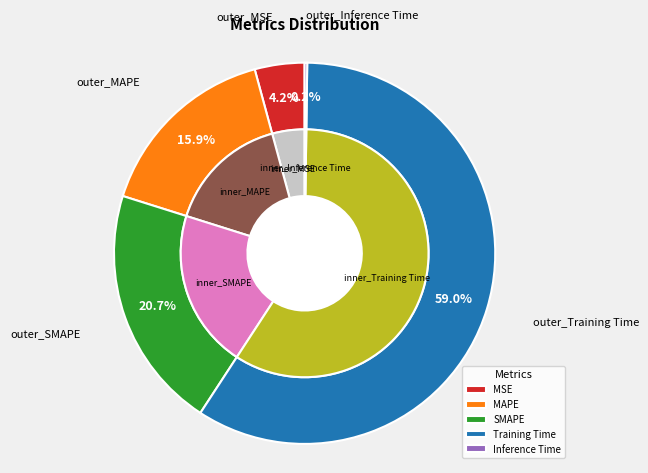

Is there any slice that represents more than half of the pie?

Yes